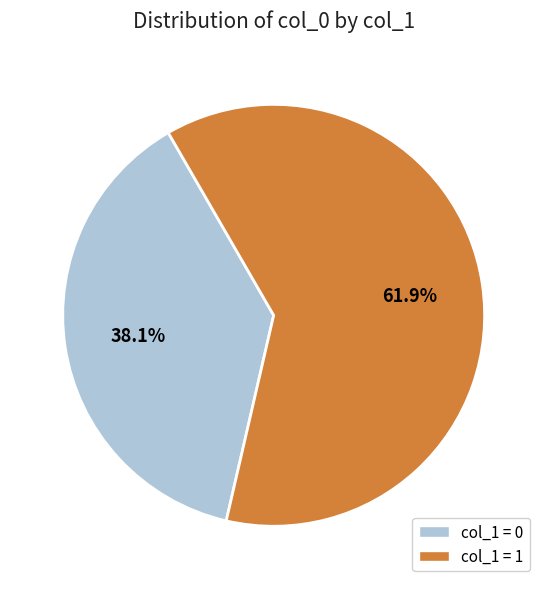

How many segments does this pie chart have?

2